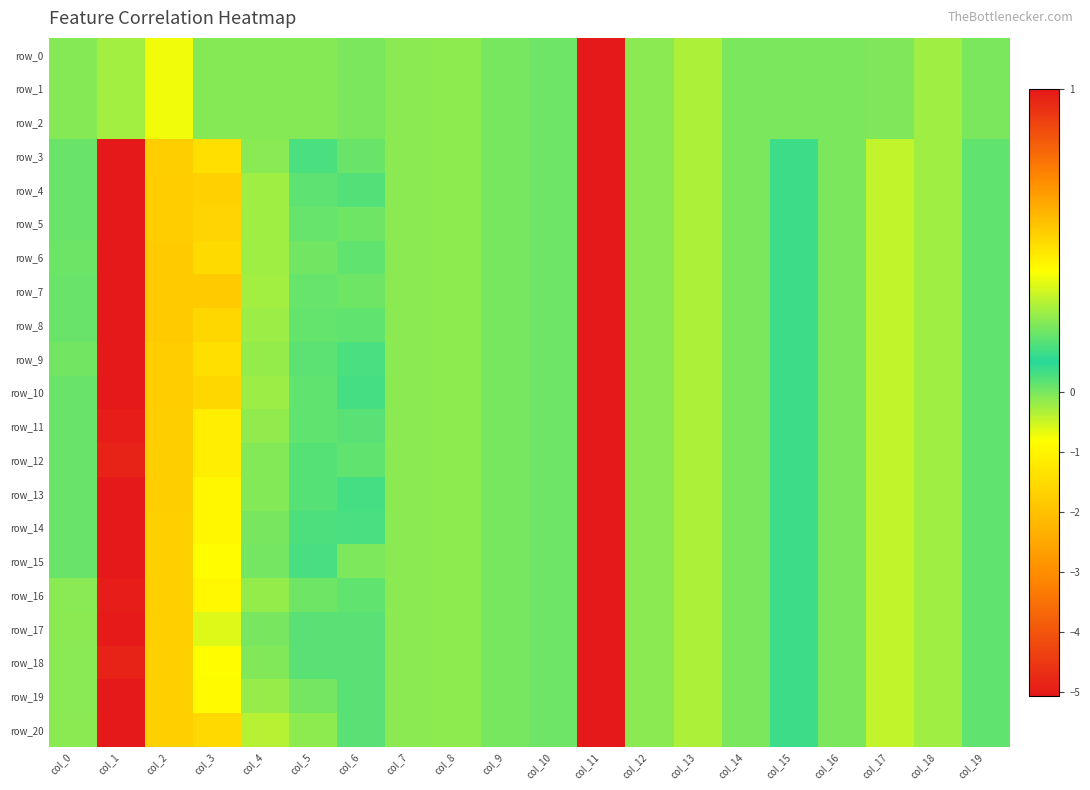

The value of row_4 at col_9 is 2.0. True or false?

False